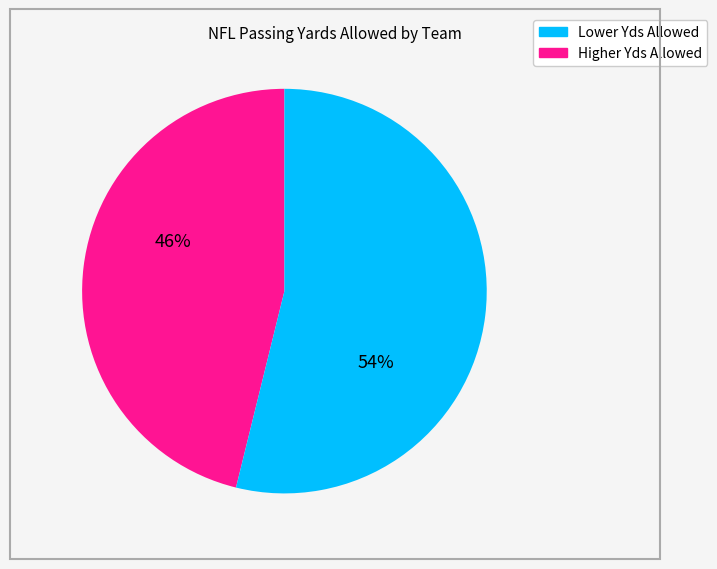

To the nearest percent, what is the average slice percentage?

50%